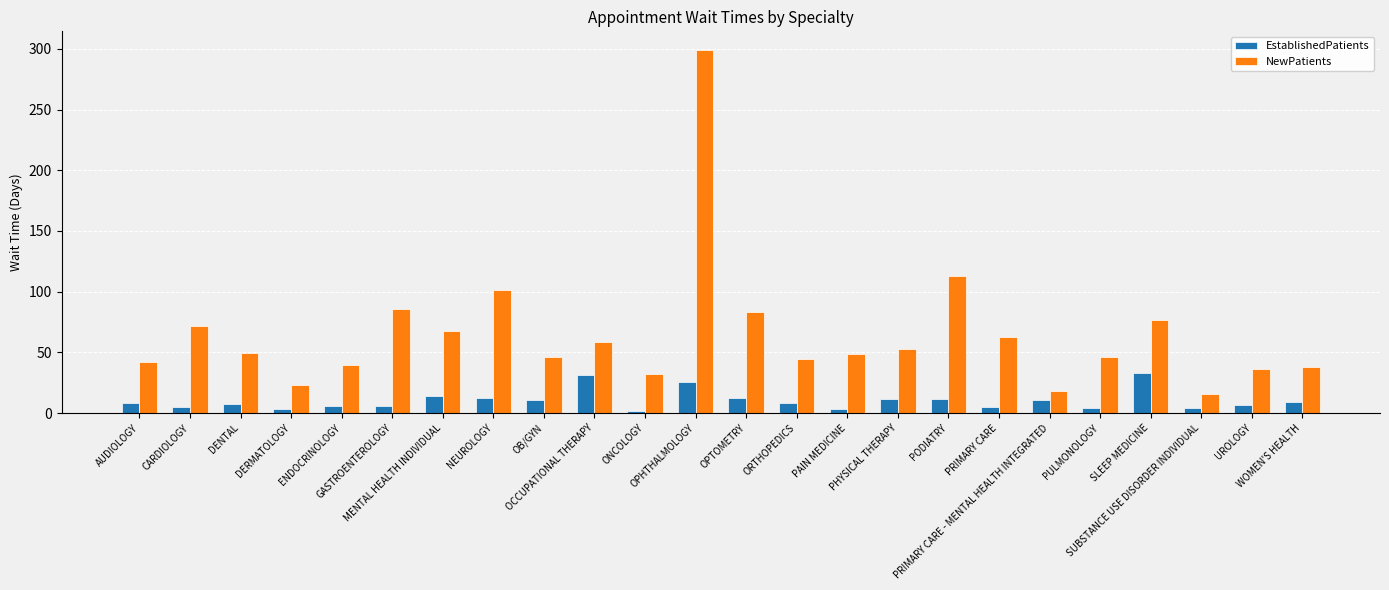

What is the difference between the maximum and minimum values in the EstablishedPatients series?

30.8